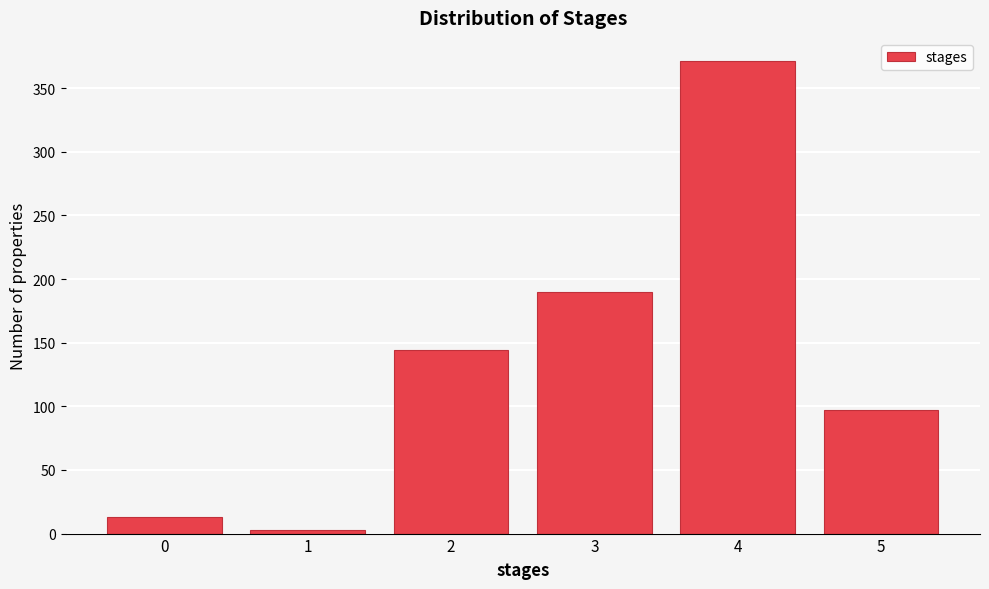

Reading right to left, list all the values displayed in this chart.

97	371	190	144	3	13